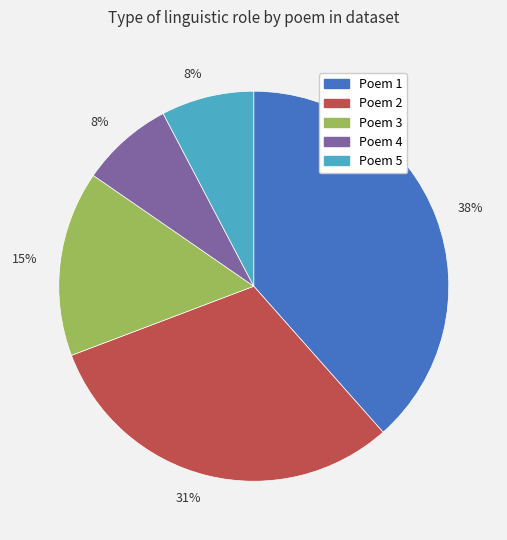

Does any single category account for the majority?

No